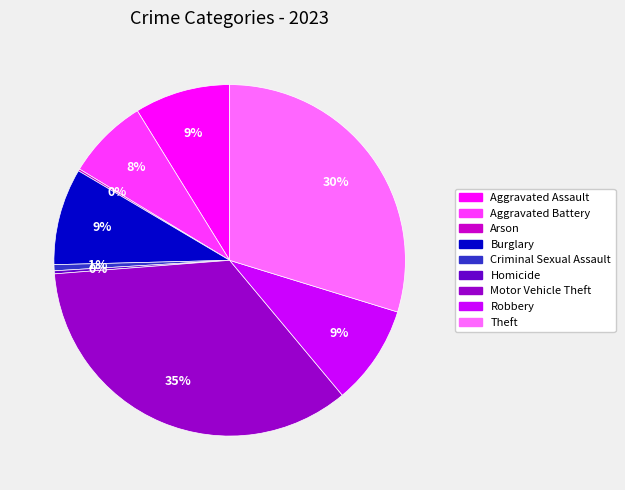

To the nearest percent, what percentage of the pie is Criminal Sexual Assault?

1%